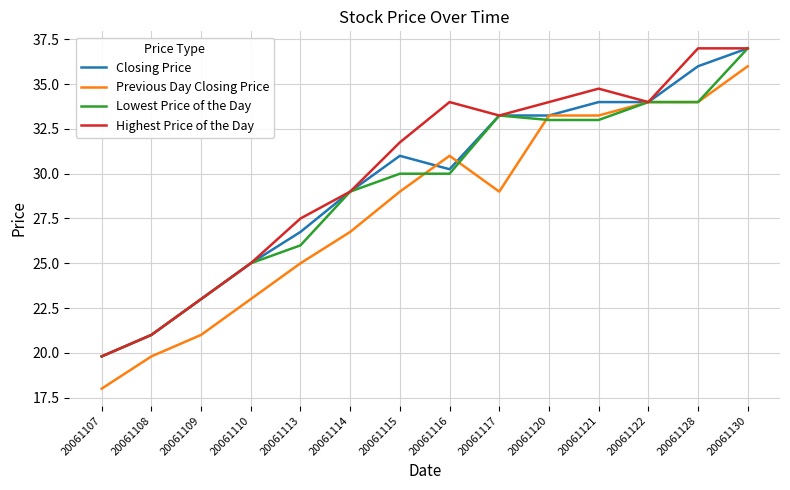

Between 20061110 and 20061121, which series saw the biggest shift?

Previous Day Closing Price